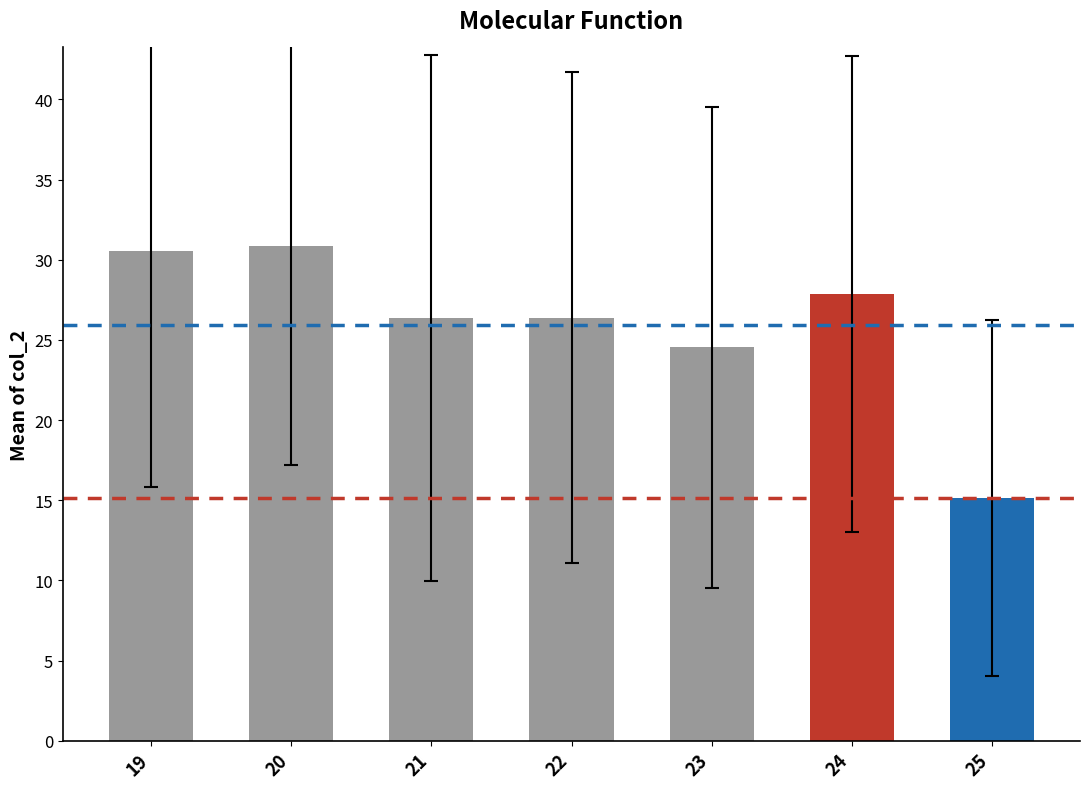

How many series are shown in this chart?

1